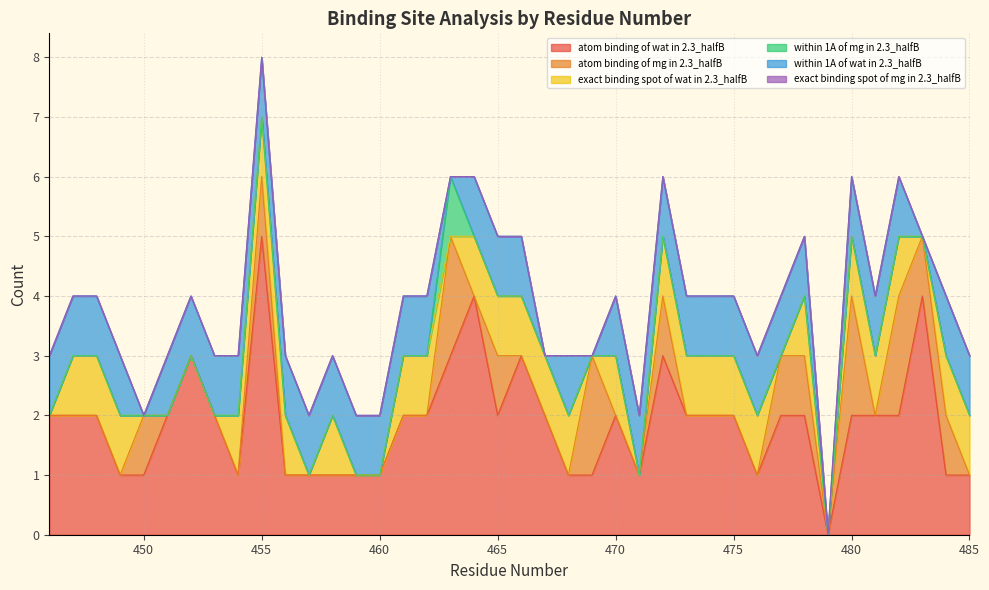

Does the chart display data point markers on the line(s)?

No